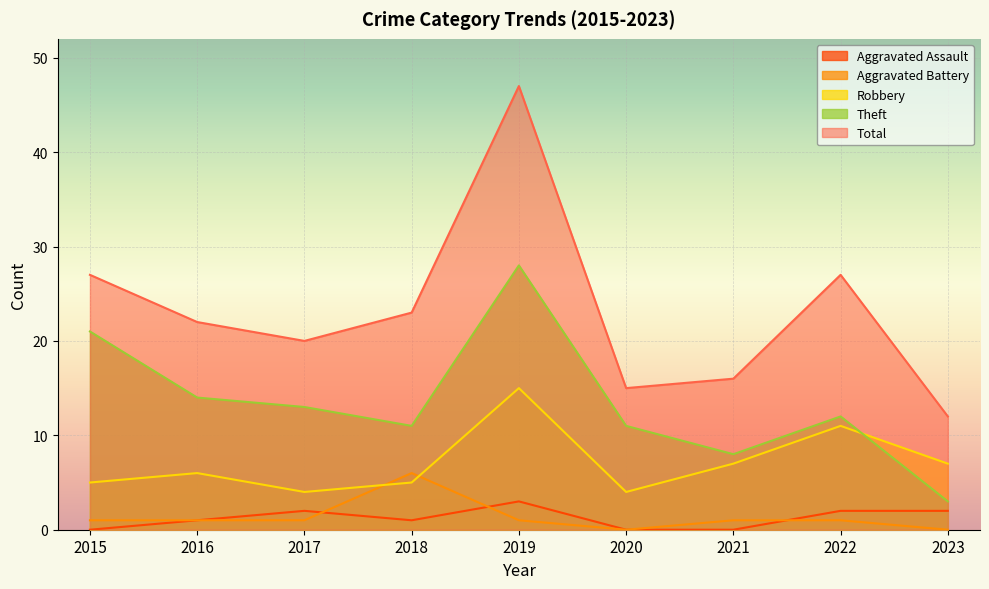

Which has a higher value, 2022 or 2019?

2019